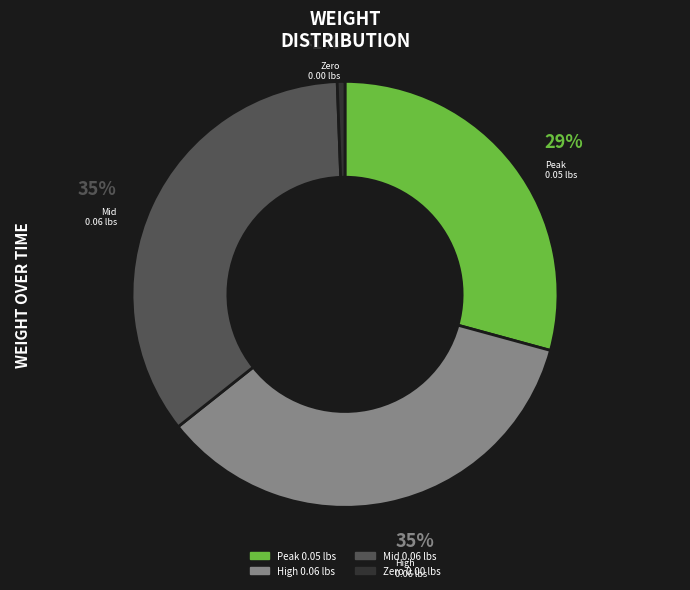

Does any single category account for the majority?

No